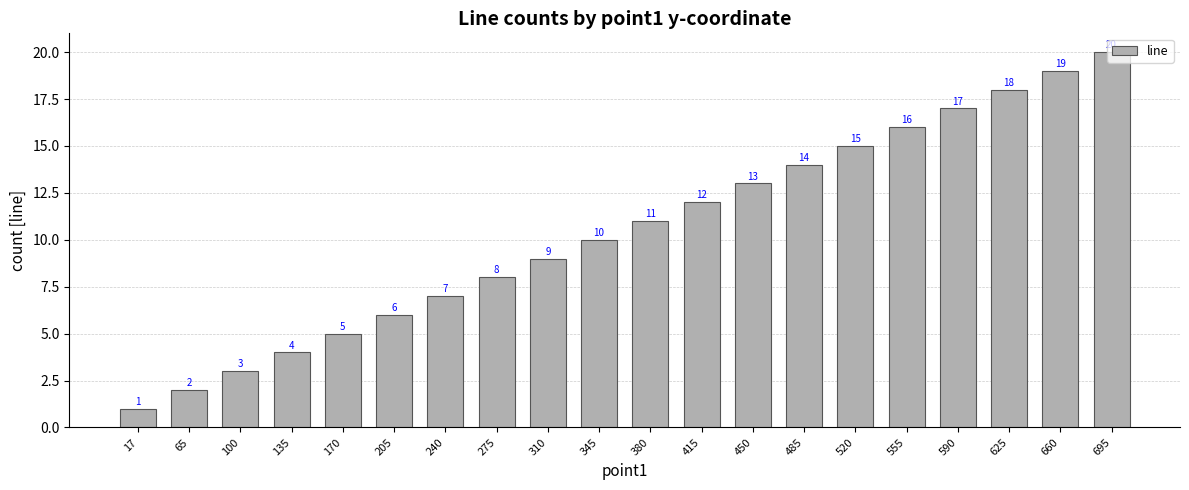

Reading right to left, list all the values displayed in this chart.

20	19	18	17	16	15	14	13	12	11	10	9	8	7	6	5	4	3	2	1